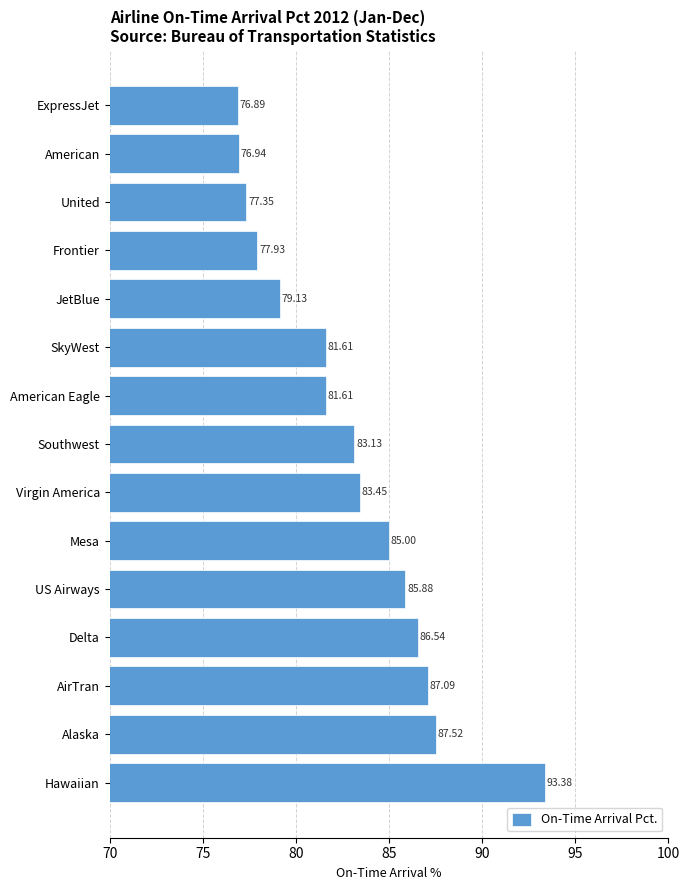

Which category has the highest value across all series?

Hawaiian